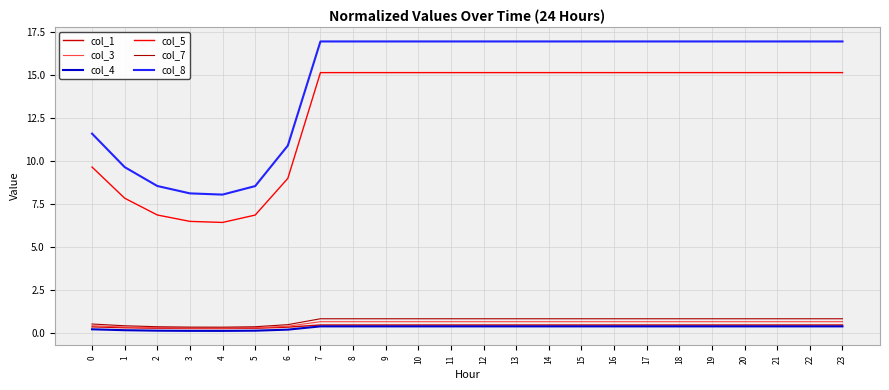

True or false: col_4 and col_1 cross at least once.

False